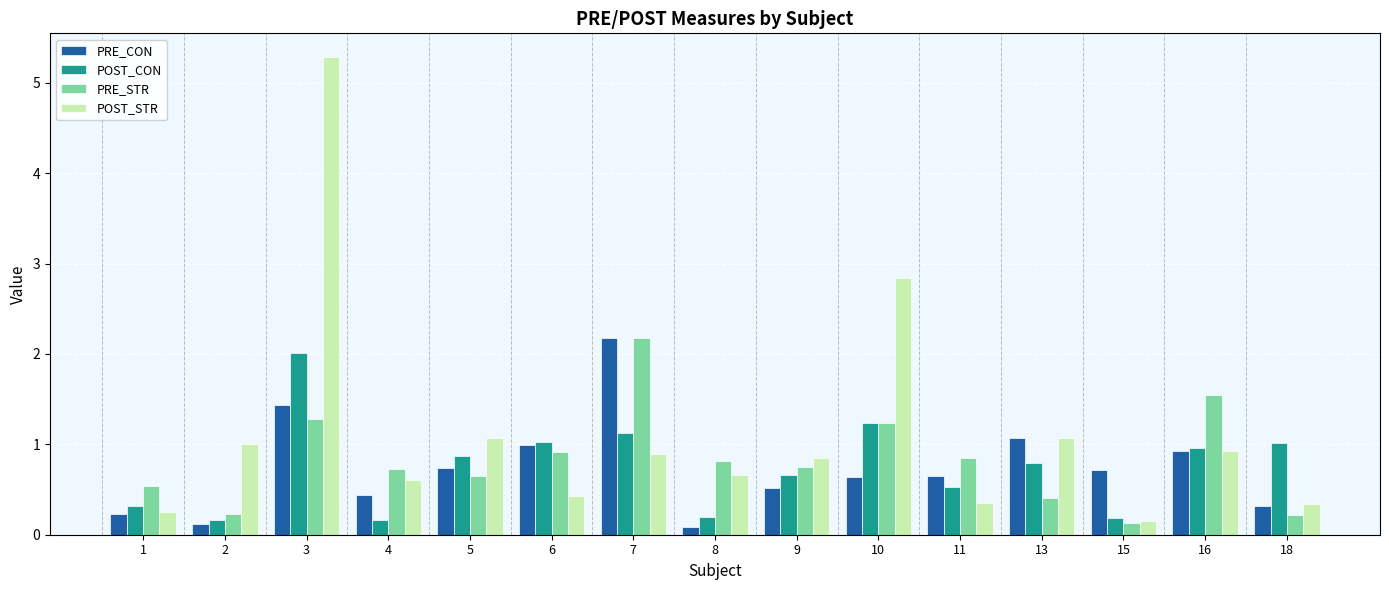

How many series are shown in this chart?

4